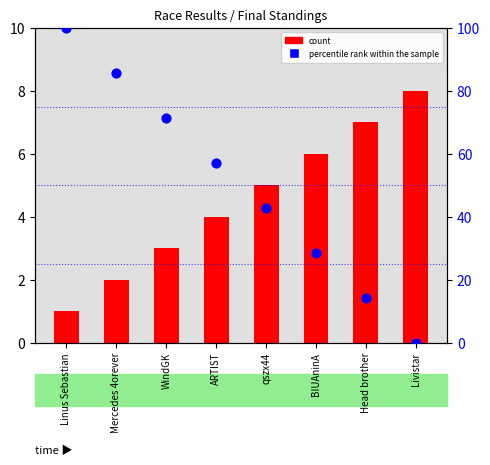

What are all the series names shown in the legend?

count, percentile rank within the sample